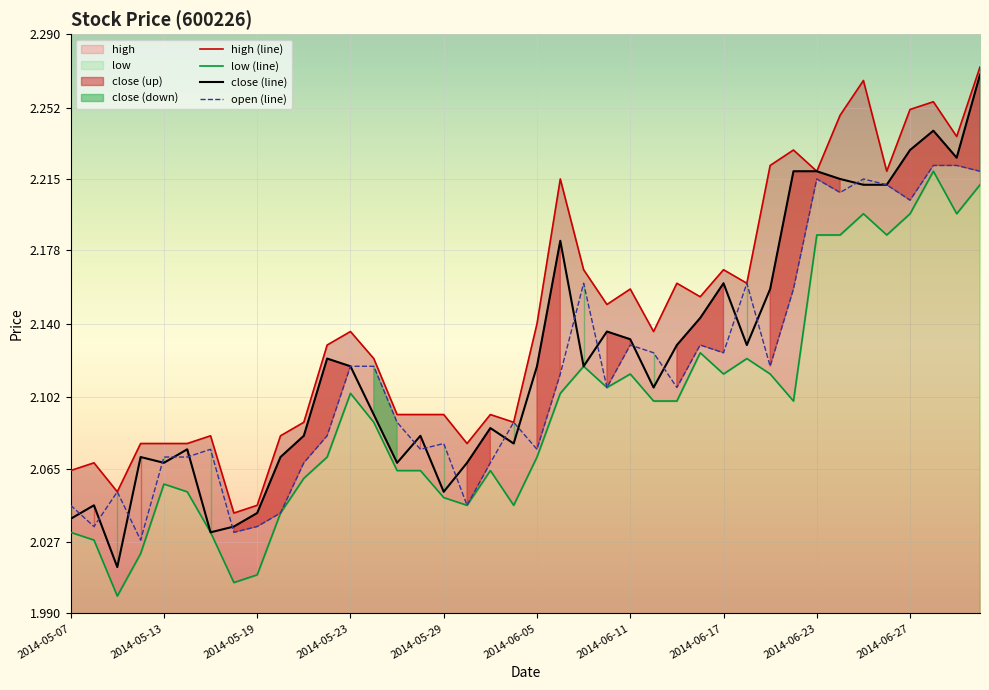

Count the number of categories in the chart.

40